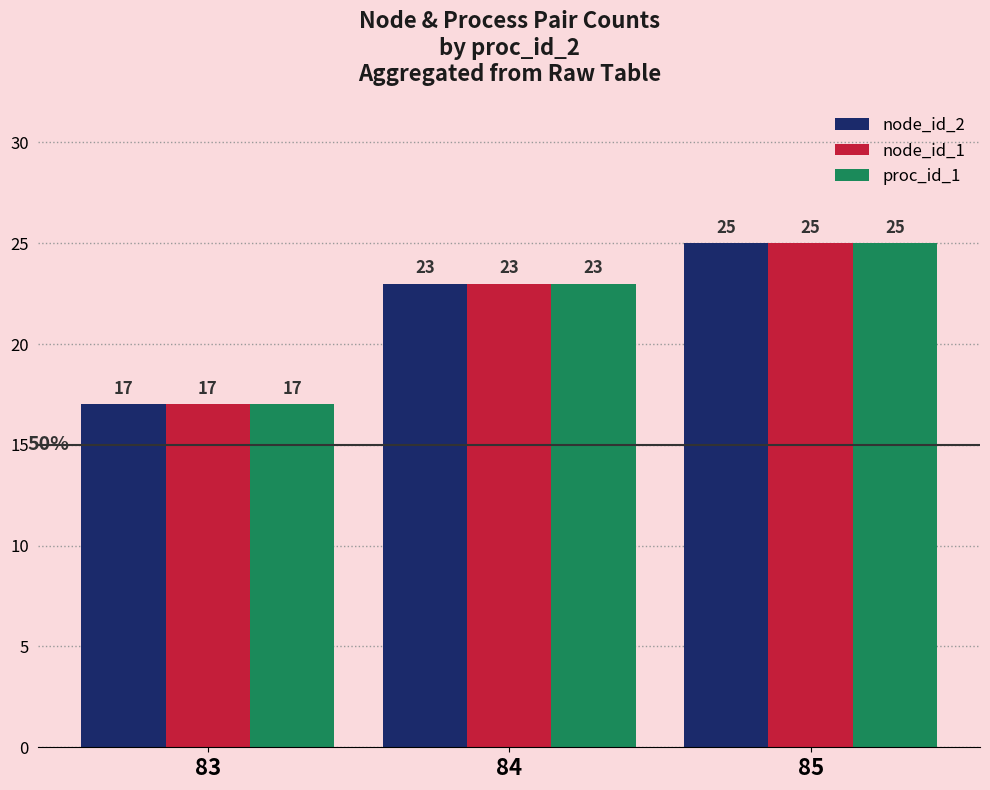

What is the sum of the proc_id_1 values at 83 and 85?

42